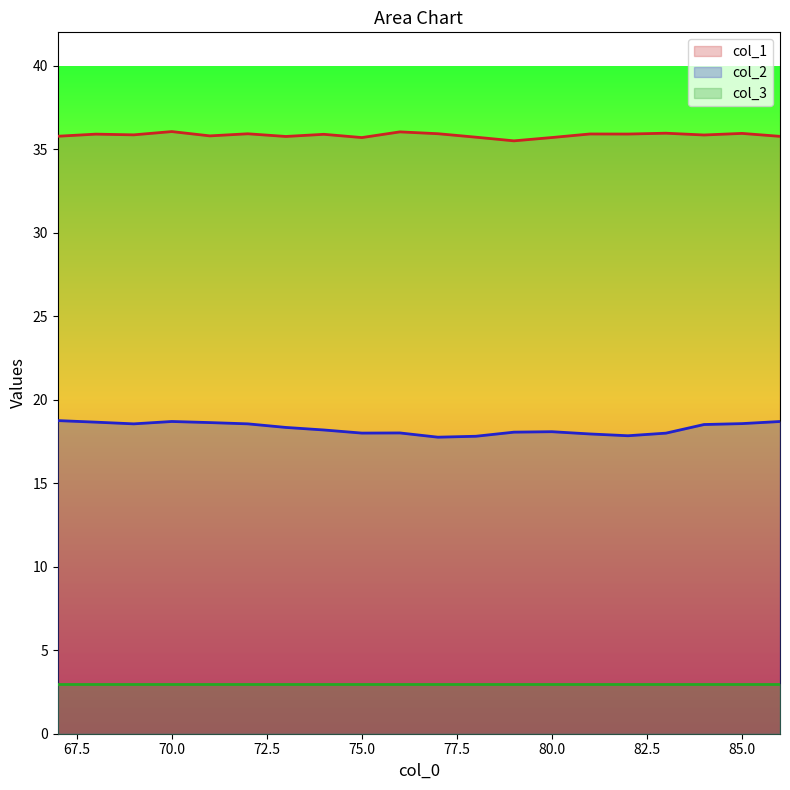

Is it true that col_1 equals 23.9 at 85.0?

False